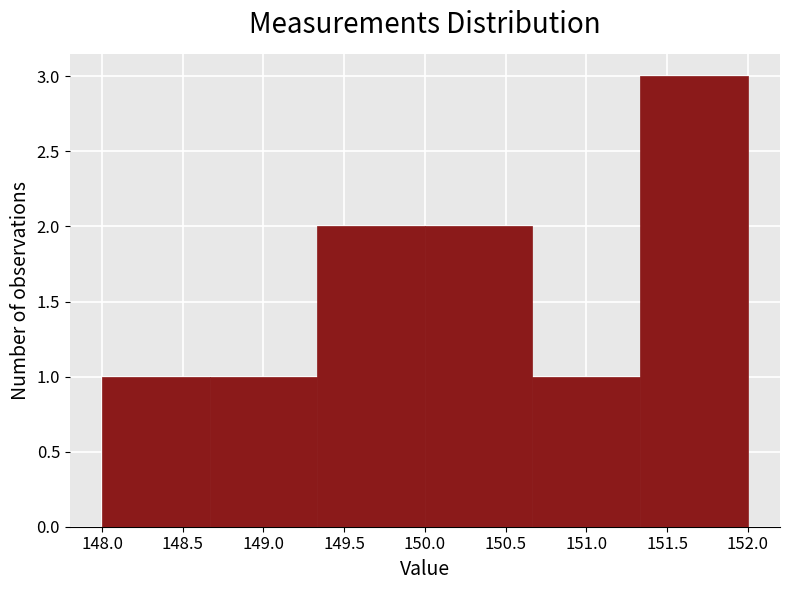

How tall is the bar that spans 148.65 to 149.35 on the x-axis? Neither the bar edges nor the heights are printed on the chart, so give them approximately, as read against the axes.

1